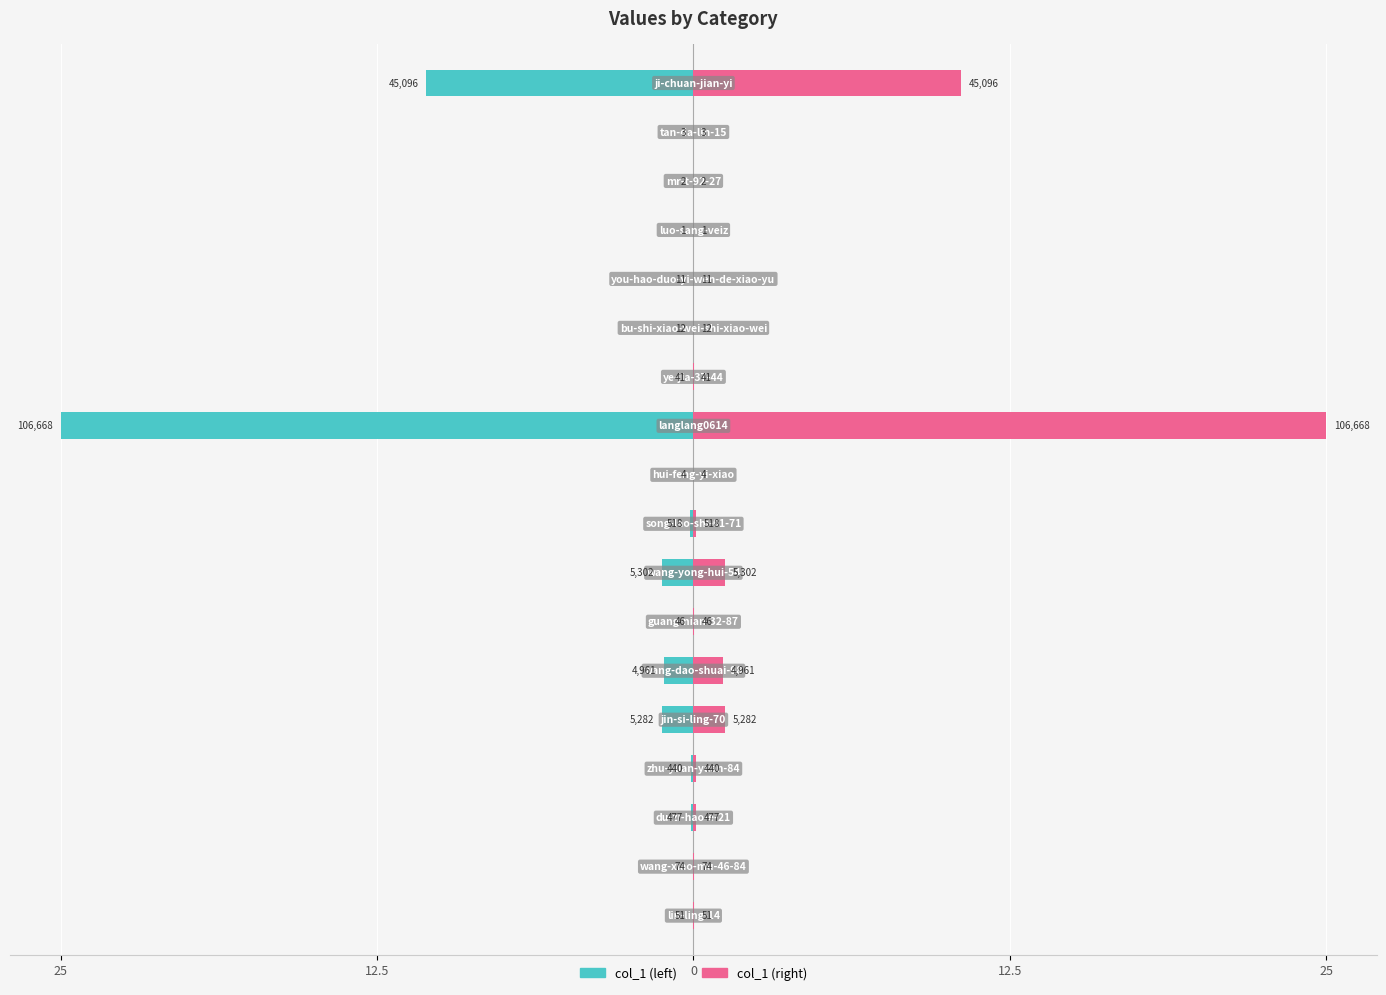

Which series changed the most between 12.5 and 6?

col_1 (left)